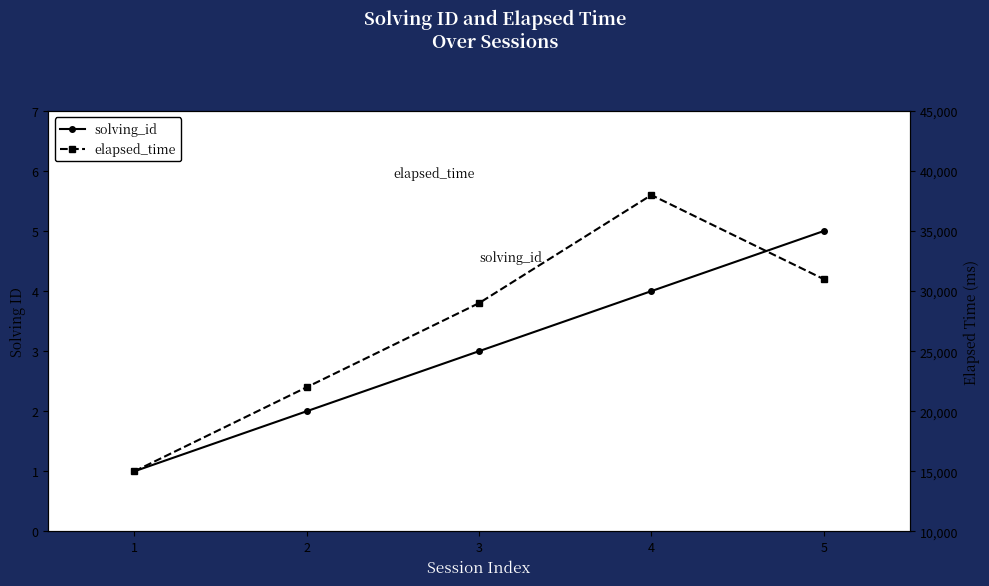

What is the approximate value of solving_id at 3?

3